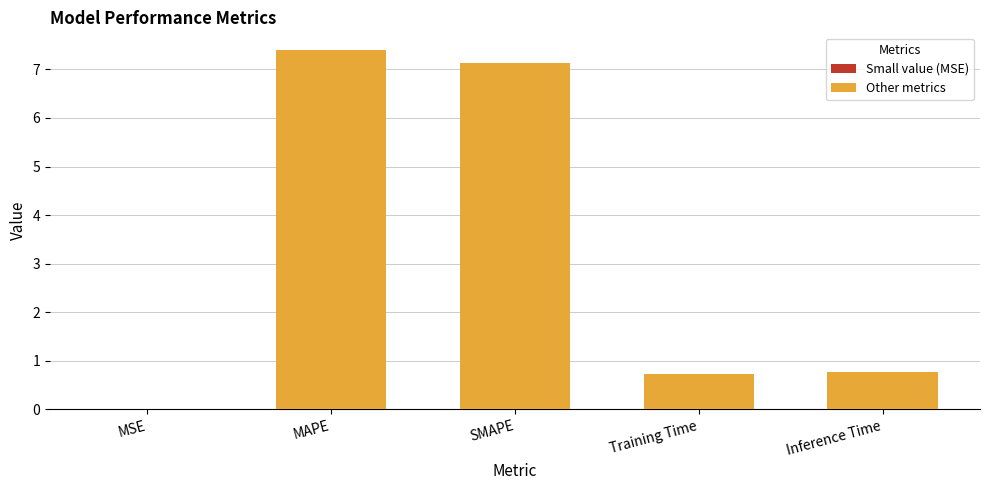

What is the difference between the Other metrics values at SMAPE and Training Time?

6.4